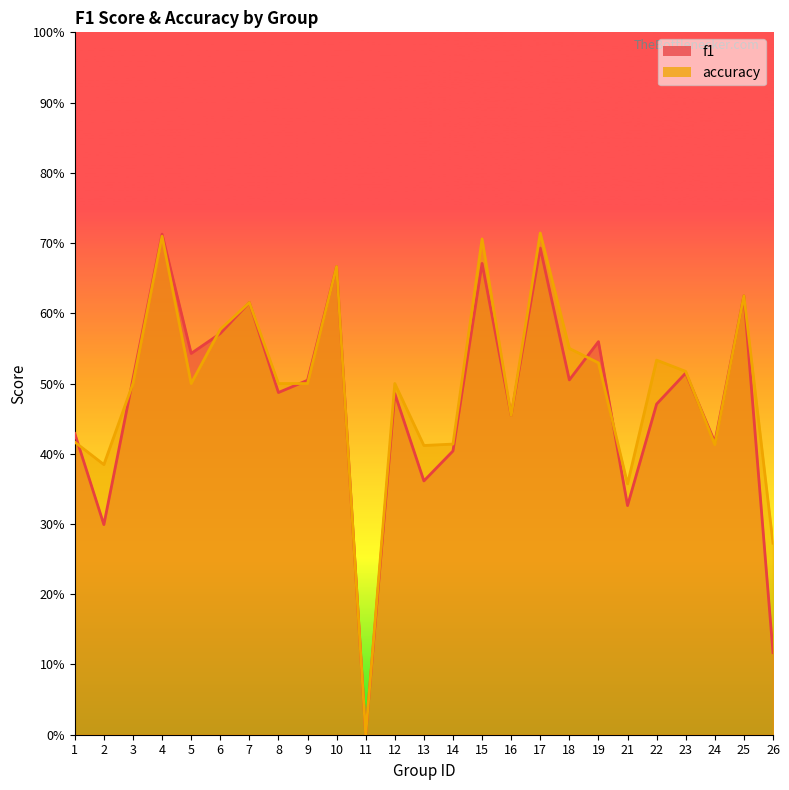

Rank the series by their maximum value, from lowest to highest.

f1, accuracy